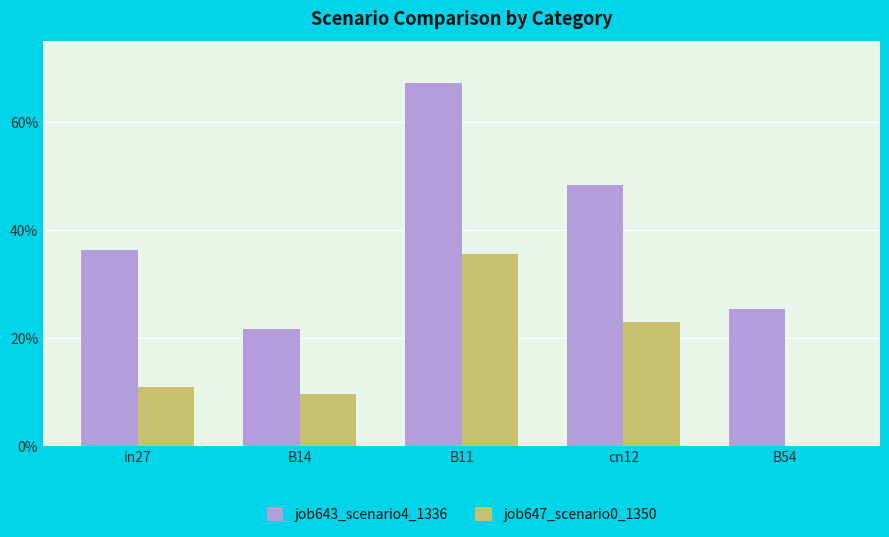

Are the bars horizontal?

No